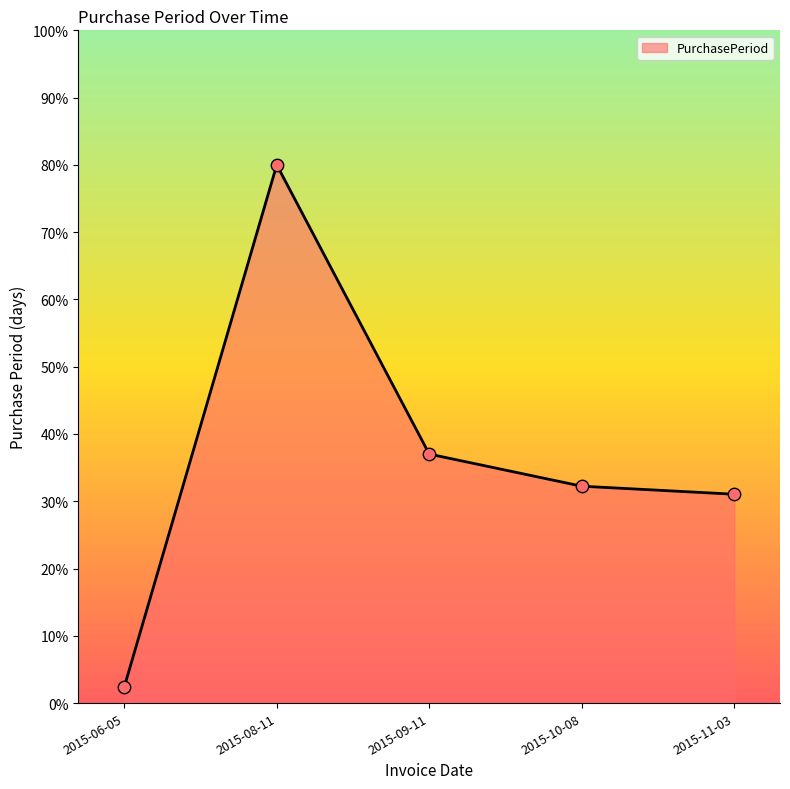

Between 2015-11-03 and 2015-08-11, which is larger?

2015-08-11